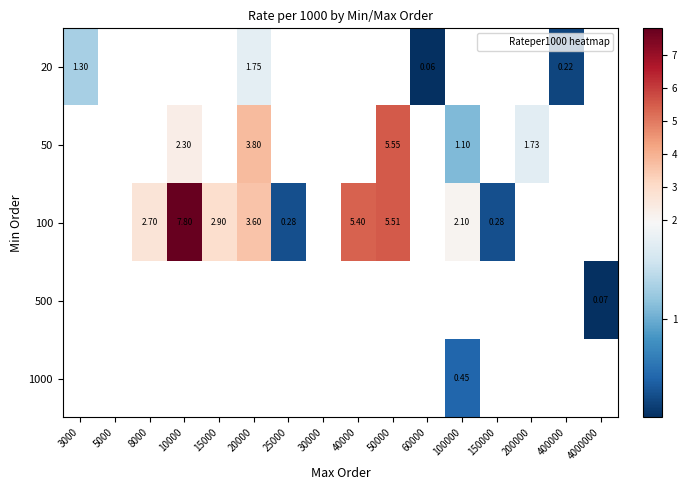

Count the number of data series in this chart.

5